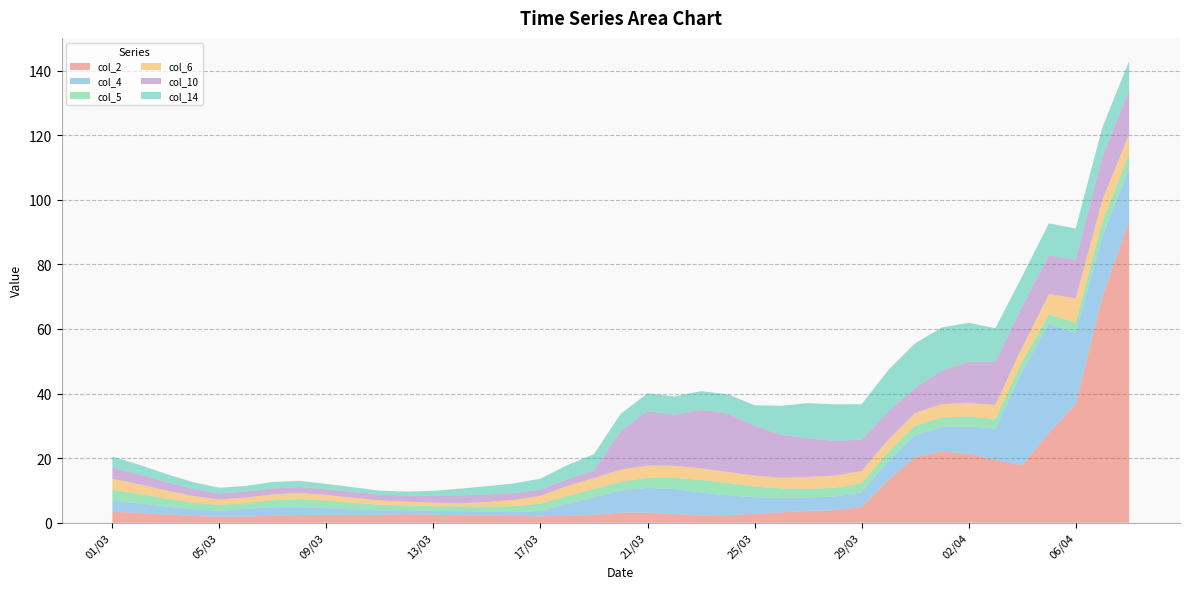

Reading left to right, what are all the values shown in this chart?

col_2: 01/03=3.4	02/03=3.0	03/03=2.5	04/03=2.1	05/03=1.8	06/03=1.9	07/03=2.2	08/03=2.4	09/03=2.4	10/03=2.4	11/03=2.4	12/03=2.6	13/03=2.5	14/03=2.3	15/03=2.2	16/03=2.1	17/03=2.0	18/03=2.1	19/03=2.4	20/03=3.1	21/03=3.1	22/03=2.7	23/03=2.2	24/03=2.3	25/03=2.7	26/03=3.2	27/03=3.7	28/03=3.9	29/03=4.9	30/03=13.2	31/03=20.3	01/04=22.0	02/04=21.4	03/04=19.4	04/04=17.8	05/04=27.8	06/04=36.7	07/04=69.9	08/04=93.4
col_4: 01/03=3.4	02/03=2.9	03/03=2.5	04/03=2.0	05/03=1.9	06/03=2.5	07/03=2.6	08/03=2.4	09/03=2.0	10/03=1.7	11/03=1.4	12/03=1.2	13/03=1.2	14/03=1.3	15/03=1.2	16/03=1.2	17/03=1.7	18/03=3.7	19/03=5.5	20/03=6.8	21/03=7.7	22/03=7.8	23/03=7.1	24/03=6.1	25/03=5.2	26/03=4.5	27/03=4.2	28/03=4.2	29/03=4.5	30/03=5.8	31/03=6.8	01/04=7.6	02/04=8.5	03/04=9.7	04/04=29.0	05/04=33.8	06/04=22.1	07/04=18.8	08/04=16.3
col_5: 01/03=3.4	02/03=2.9	03/03=2.5	04/03=2.1	05/03=1.8	06/03=1.8	07/03=2.1	08/03=2.5	09/03=2.4	10/03=2.1	11/03=1.7	12/03=1.5	13/03=1.4	14/03=1.4	15/03=1.5	16/03=1.9	17/03=2.2	18/03=2.4	19/03=2.6	20/03=2.7	21/03=3.2	22/03=3.4	23/03=3.9	24/03=3.8	25/03=3.4	26/03=2.9	27/03=2.6	28/03=2.7	29/03=2.8	30/03=2.9	31/03=3.0	01/04=3.0	02/04=3.1	03/04=3.1	04/04=3.0	05/04=2.8	06/04=3.3	07/04=4.3	08/04=4.6
col_6: 01/03=3.4	02/03=3.0	03/03=2.5	04/03=2.1	05/03=1.7	06/03=1.7	07/03=1.8	08/03=1.9	09/03=1.8	10/03=1.6	11/03=1.3	12/03=1.2	13/03=1.1	14/03=1.1	15/03=1.5	16/03=1.9	17/03=2.5	18/03=3.1	19/03=3.4	20/03=3.7	21/03=3.8	22/03=3.8	23/03=3.6	24/03=3.4	25/03=3.3	26/03=3.3	27/03=3.7	28/03=3.8	29/03=3.8	30/03=3.8	31/03=3.9	01/04=4.1	02/04=4.2	03/04=4.4	04/04=4.5	05/04=6.3	06/04=7.5	07/04=6.9	08/04=6.1
col_10: 01/03=3.4	02/03=3.0	03/03=2.6	04/03=2.2	05/03=1.9	06/03=1.8	07/03=1.9	08/03=1.8	09/03=1.7	10/03=1.8	11/03=1.8	12/03=1.9	13/03=2.2	14/03=2.4	15/03=2.4	16/03=2.0	17/03=1.9	18/03=2.1	19/03=2.4	20/03=12.0	21/03=16.8	22/03=15.8	23/03=18.1	24/03=18.1	25/03=15.5	26/03=13.3	27/03=11.9	28/03=10.8	29/03=9.7	30/03=8.8	31/03=7.9	01/04=10.3	02/04=12.7	03/04=13.3	04/04=12.6	05/04=12.0	06/04=11.9	07/04=13.3	08/04=13.6
col_14: 01/03=3.4	02/03=3.0	03/03=2.5	04/03=2.1	05/03=1.8	06/03=1.7	07/03=2.0	08/03=1.9	09/03=1.7	10/03=1.4	11/03=1.2	12/03=1.2	13/03=1.5	14/03=2.1	15/03=2.5	16/03=3.0	17/03=3.4	18/03=4.4	19/03=5.0	20/03=5.3	21/03=5.5	22/03=5.6	23/03=5.8	24/03=6.0	25/03=6.3	26/03=9.0	27/03=10.9	28/03=11.3	29/03=11.0	30/03=12.8	31/03=13.7	01/04=13.4	02/04=12.0	03/04=10.5	04/04=9.4	05/04=9.9	06/04=9.7	07/04=9.1	08/04=9.0